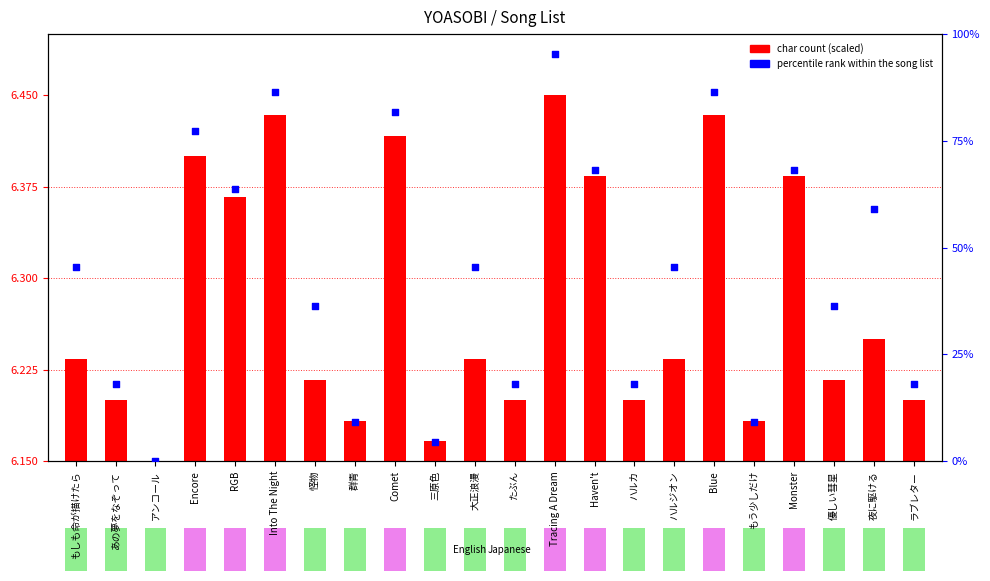

At how many categories does at least one series exceed 60?

8